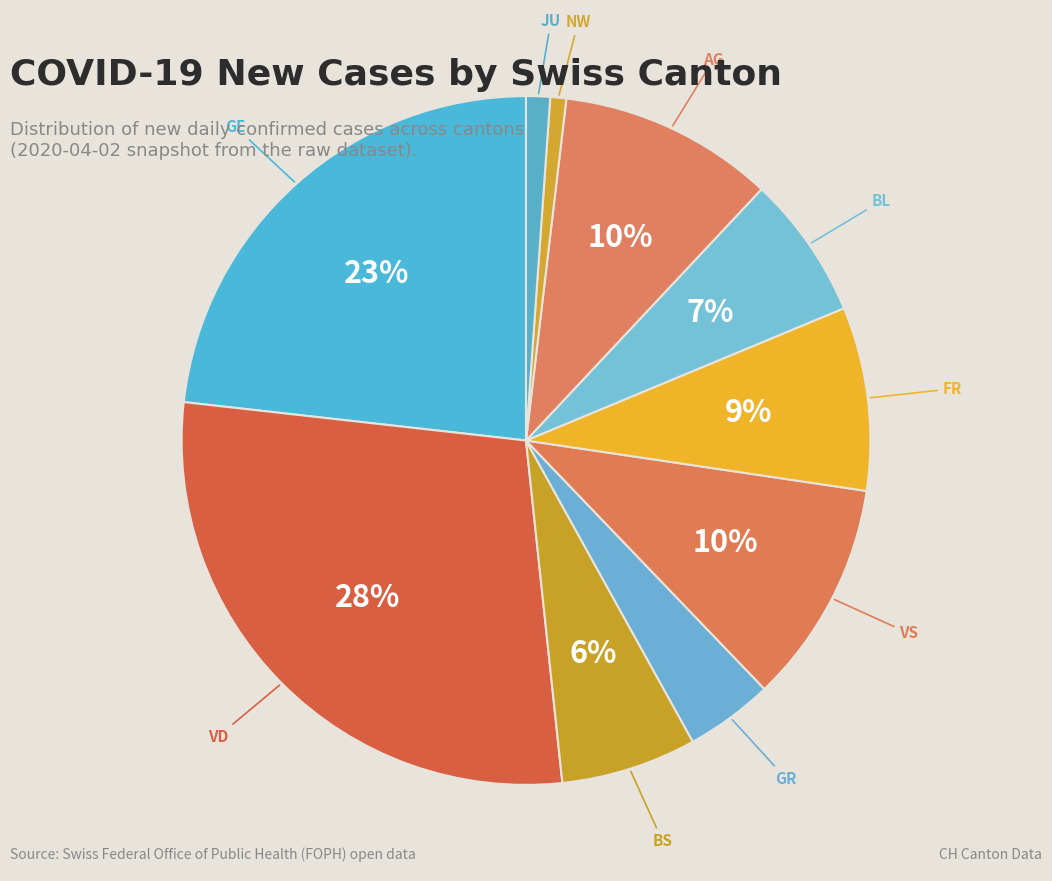

Is it true that NW is 11% of the pie?

False